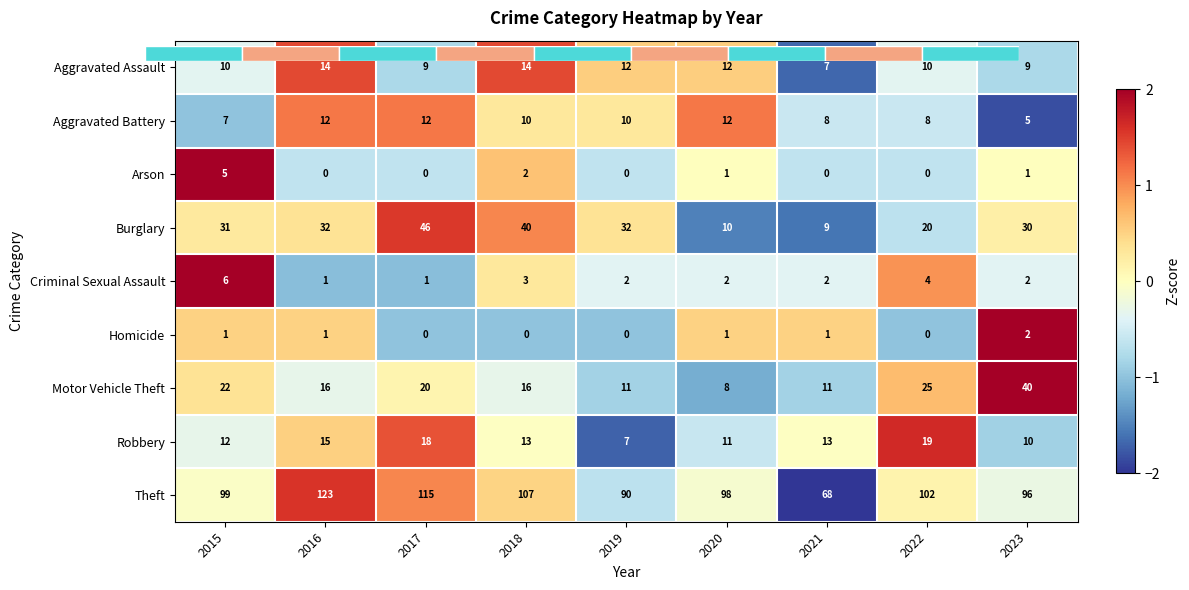

What is the total value across all series at 2017?

1.7